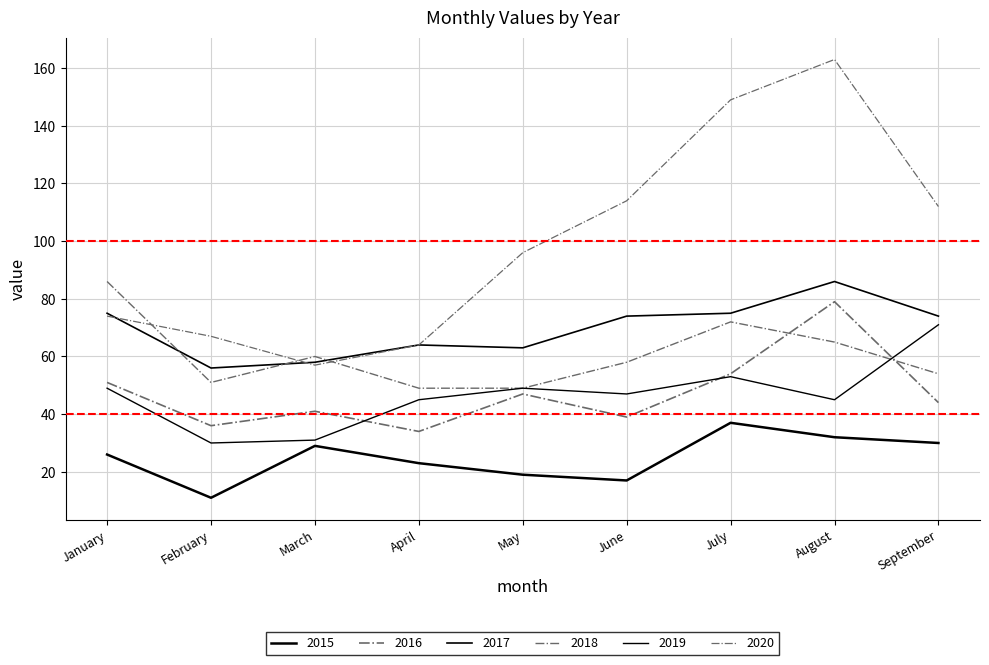

True or false: 2016 has a value of 15 at April.

False